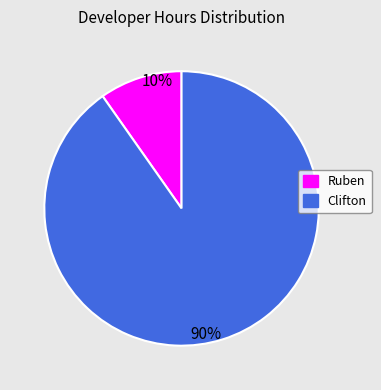

Is it true that Ruben is 17% of the pie?

False